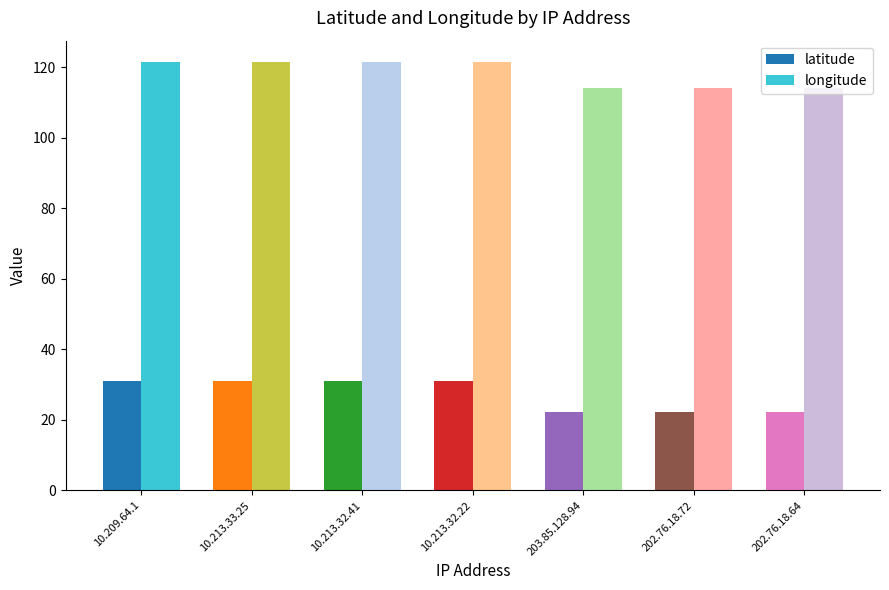

What is the lowest value of the longitude series?

114.2